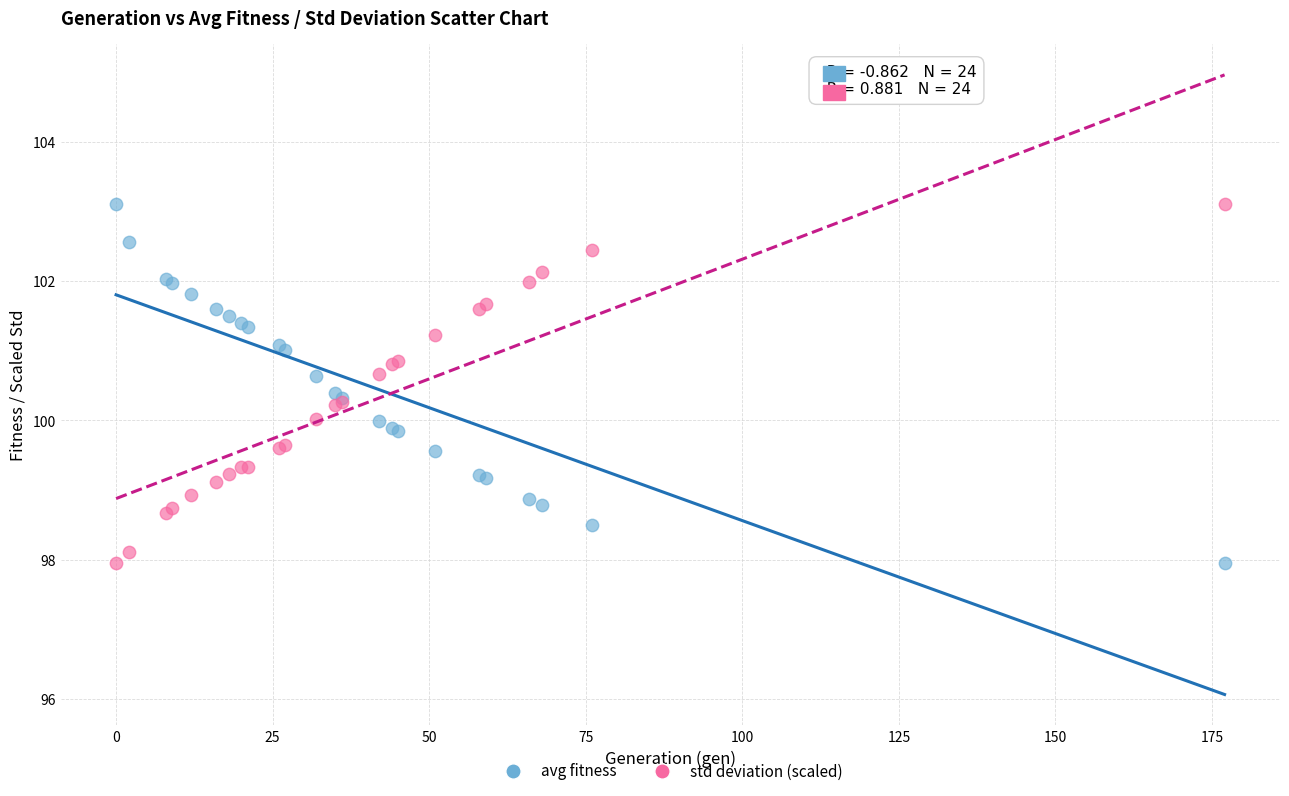

What is the X range (max minus min) for the scatter plot?

177.0